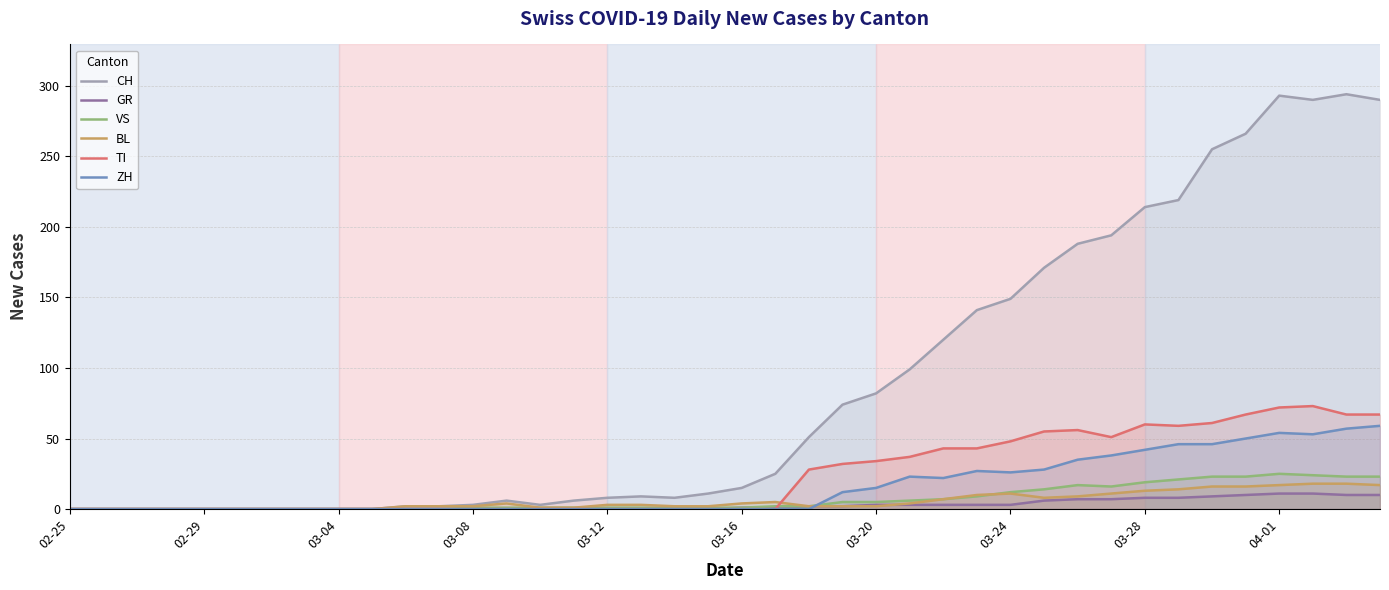

The BL series shows 3 at 03-12. True or false?

True